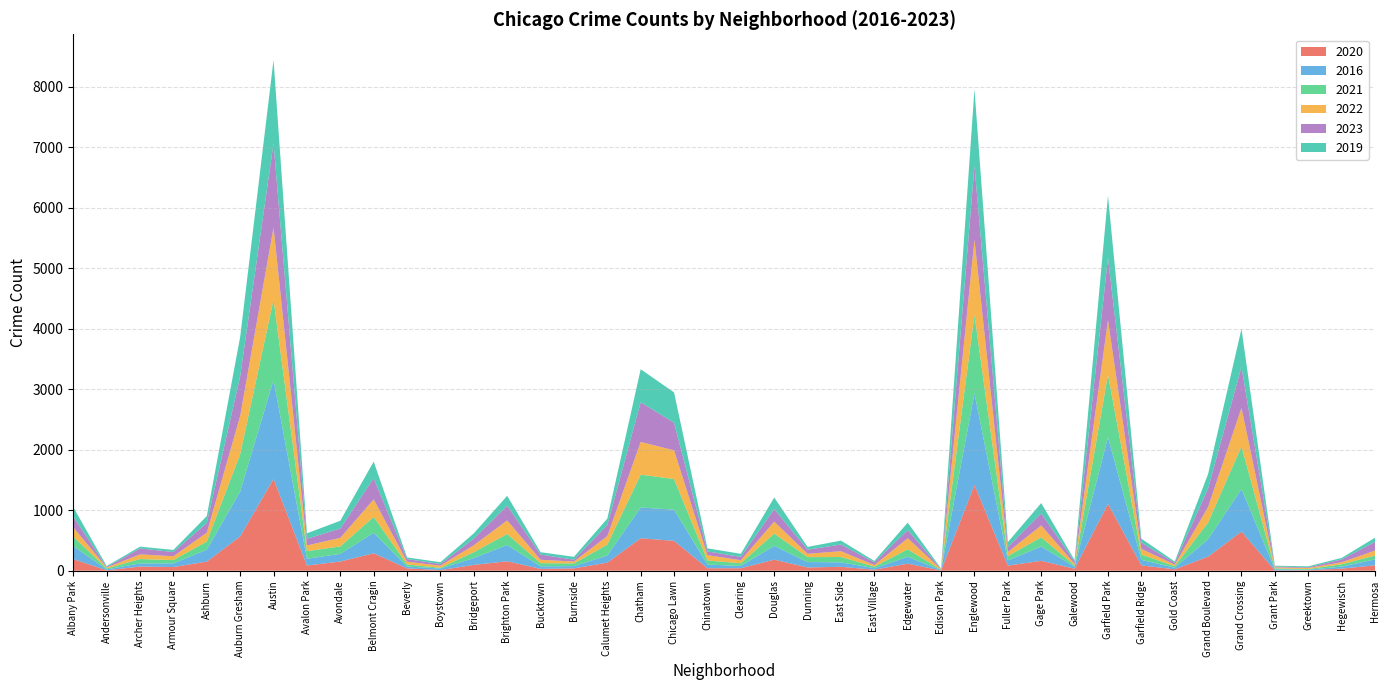

Reading right to left, transcribe all the data shown in this chart.

2020: 89	34	9	5	648	233	23	88	1106	33	164	85	1418	4	117	17	65	54	183	41	41	494	537	133	39	30	157	96	11	39	289	152	86	1518	567	151	61	69	7	192
2016: 98	34	8	19	702	289	27	92	1101	34	236	85	1516	8	113	26	74	89	228	38	61	515	509	118	37	43	268	113	26	31	338	127	112	1638	744	197	60	52	15	215
2021: 63	39	11	14	706	276	25	88	1036	21	152	73	1298	4	124	25	88	82	203	45	67	507	543	181	45	52	183	99	11	34	263	123	125	1327	615	135	55	72	16	155
2022: 83	32	17	18	637	258	25	94	902	25	197	67	1244	9	183	26	96	55	197	50	88	475	541	141	31	56	224	114	36	45	290	142	95	1196	633	146	63	77	15	156
2023: 143	48	11	13	678	306	30	102	1026	36	199	83	1220	5	134	46	110	68	208	55	62	456	656	183	30	87	244	108	27	43	349	154	110	1388	654	161	70	98	7	175
2019: 70	25	17	14	629	238	23	66	1029	26	171	80	1266	6	124	22	65	46	192	51	51	501	546	106	48	38	163	88	30	28	276	128	91	1381	653	113	35	30	17	159